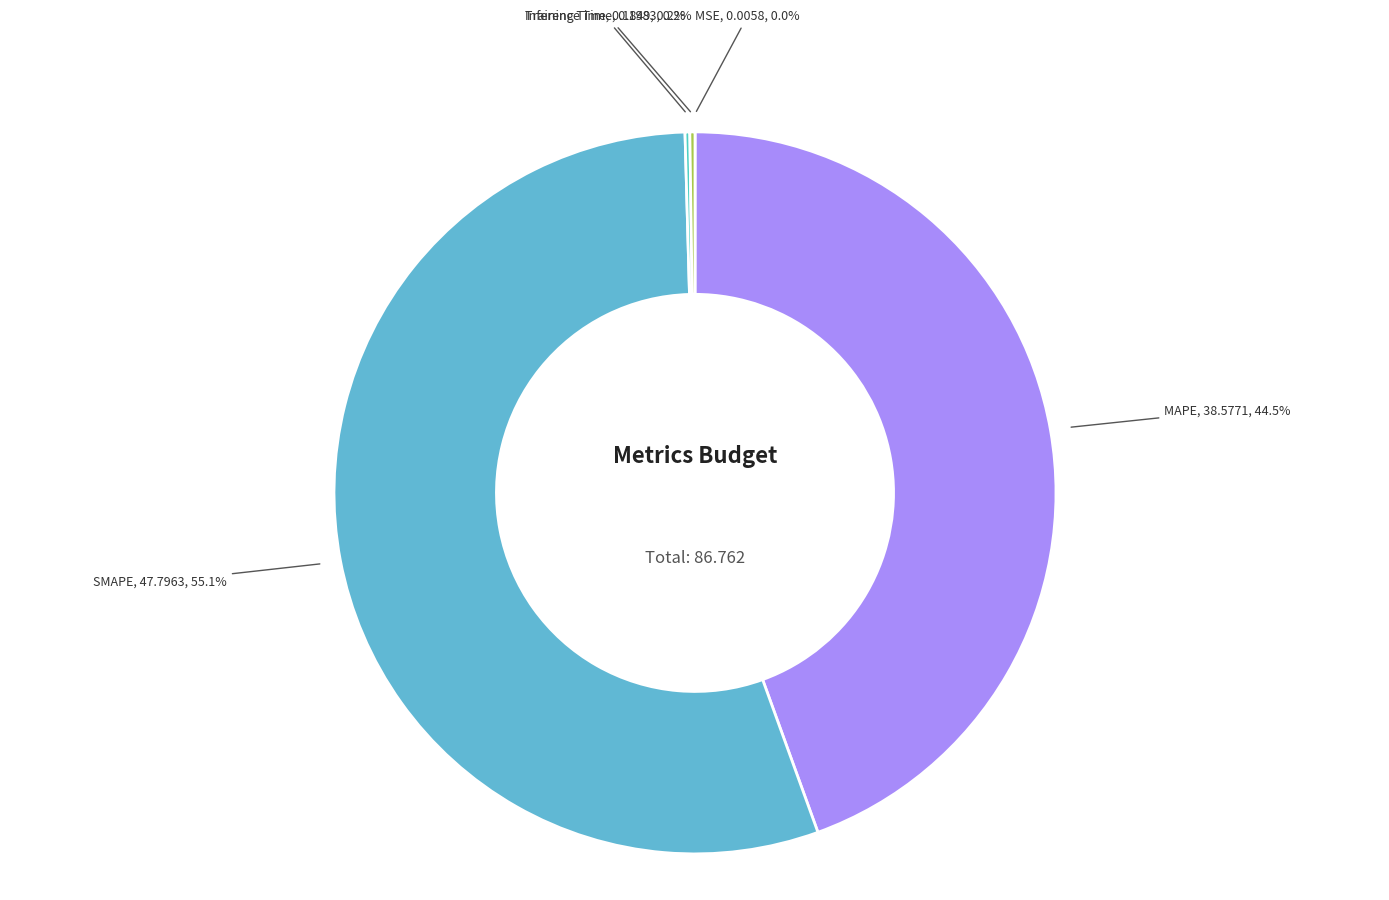

Which category has the biggest portion of the pie?

SMAPE